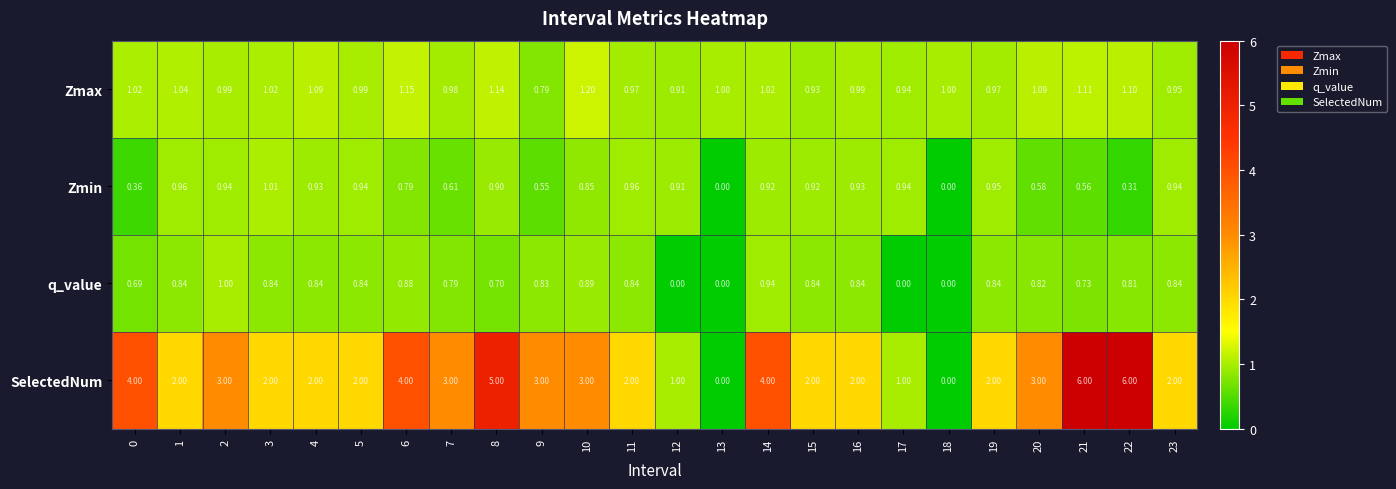

How many data points in Zmax are less than 1?

11